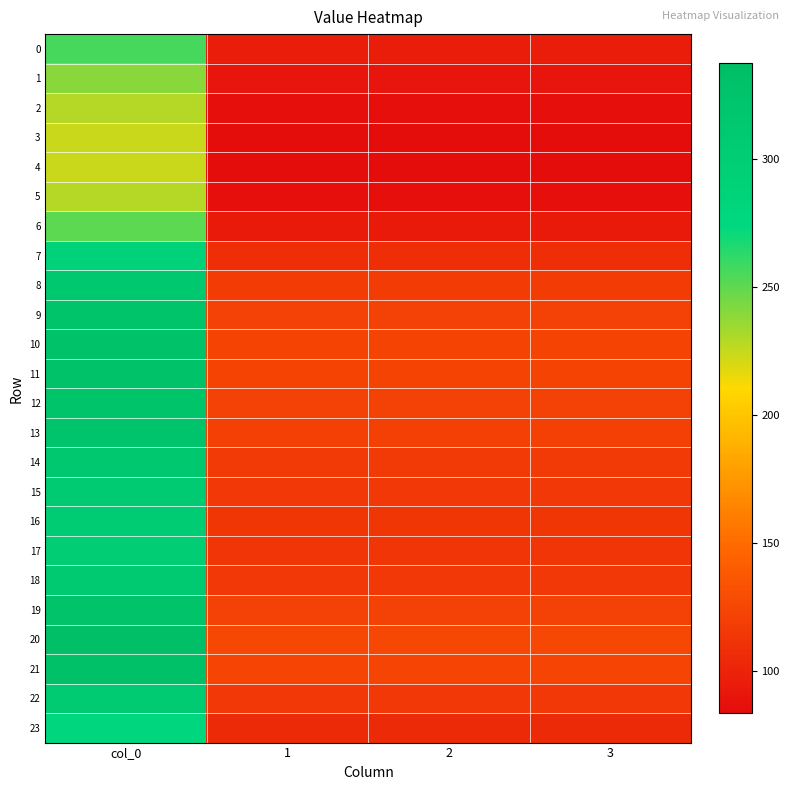

What is the total value across all series at col_0?

6999.2